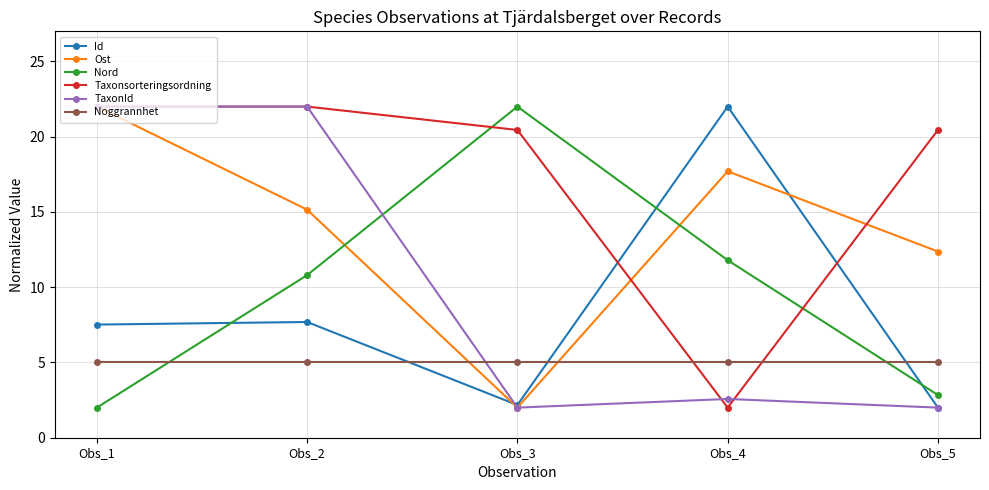

How many times do Noggrannhet and Ost cross each other?

2